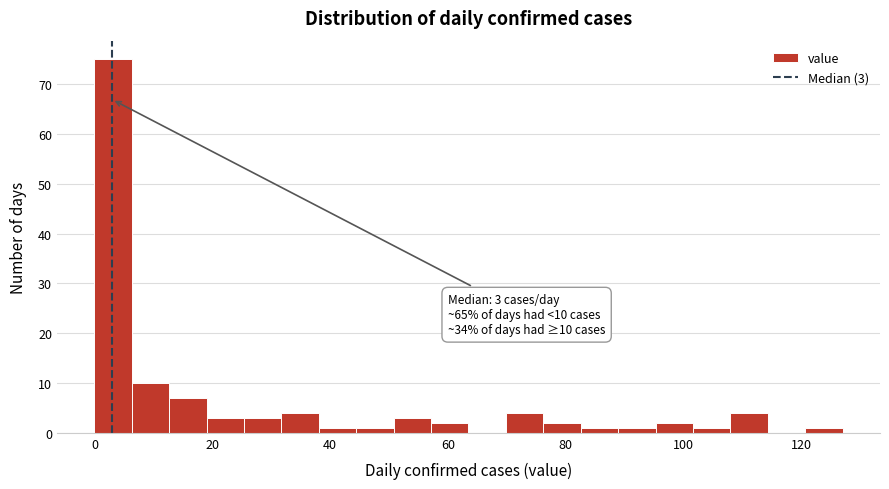

Read against the x-axis, roughly where is the centre of the tallest bar?

4